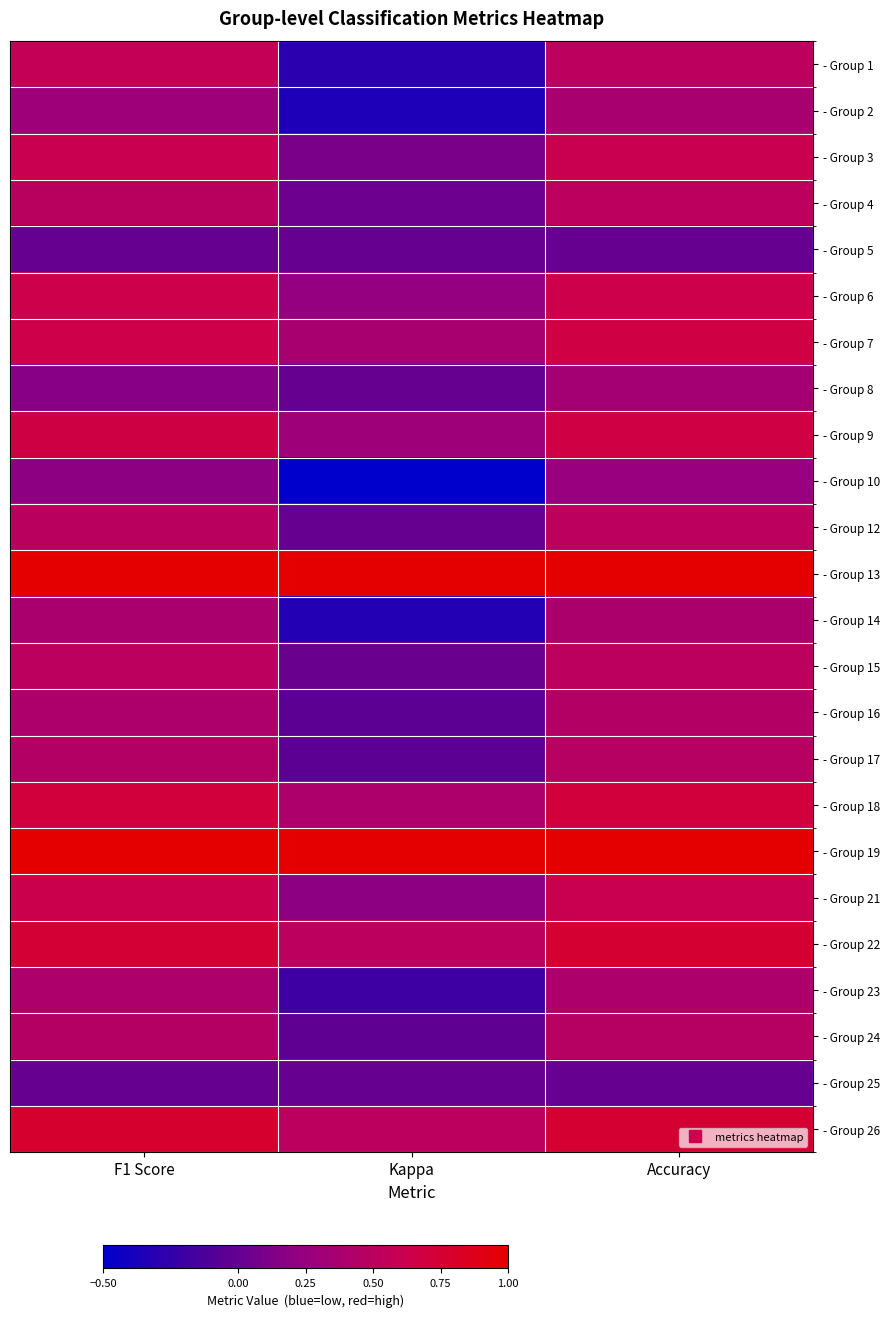

At how many categories does at least one series exceed 0?

3